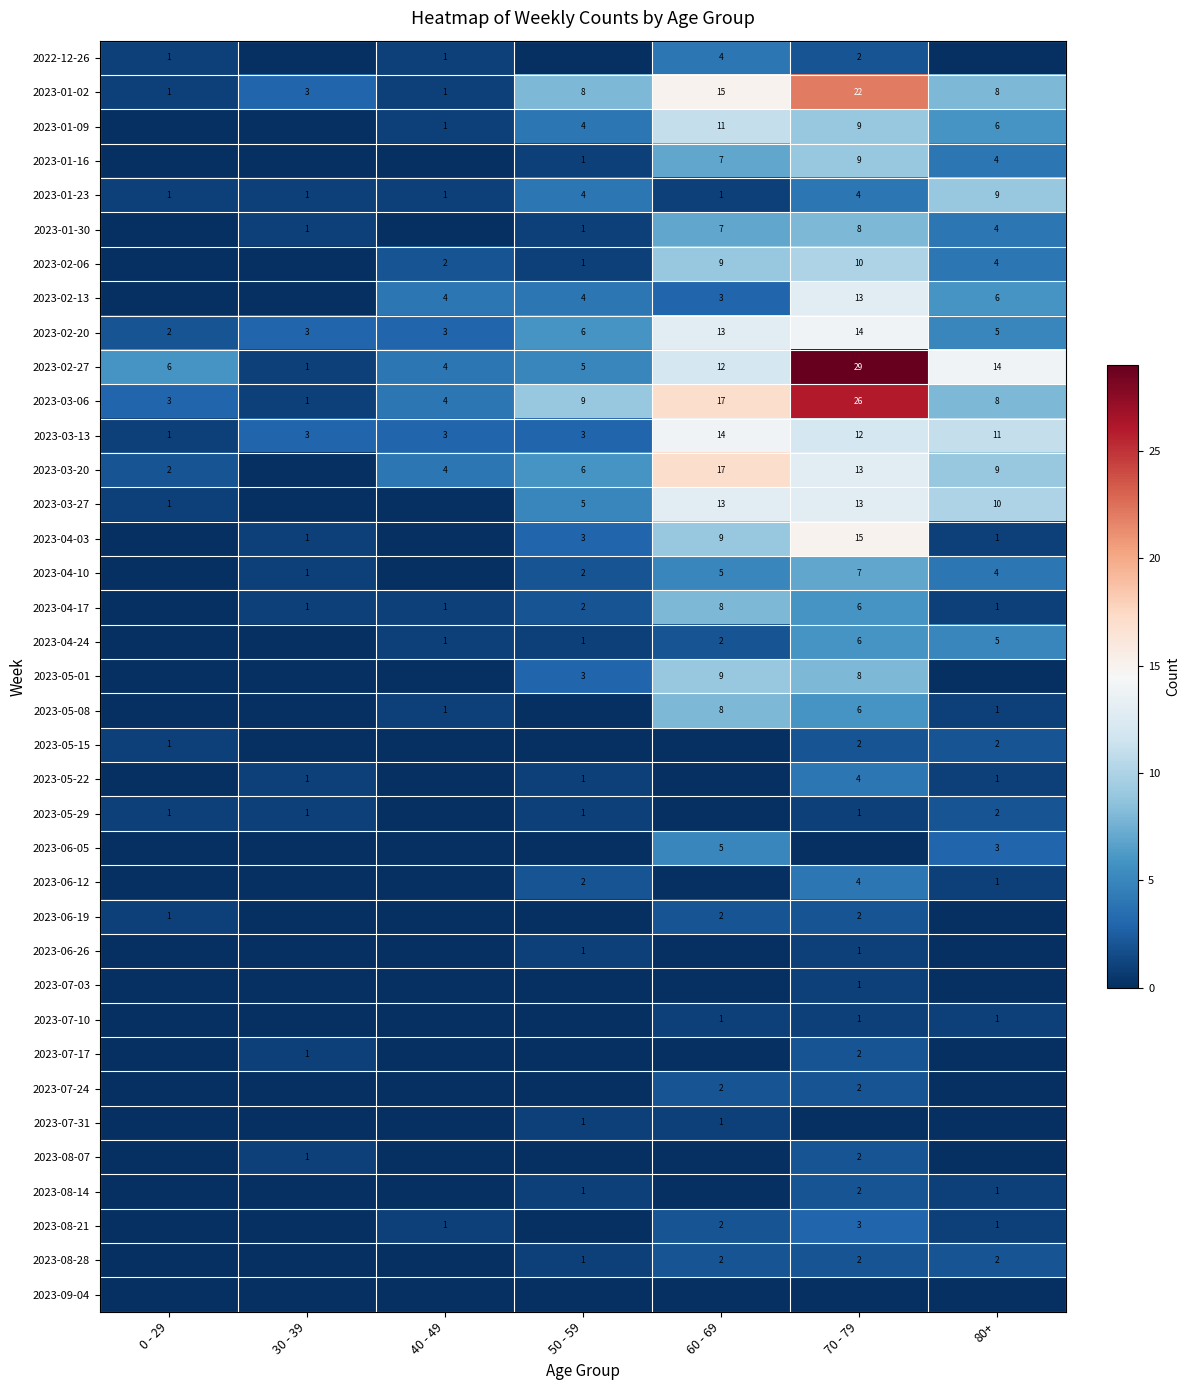

Where does the 2023-03-06 series first go above 8?

50 - 59